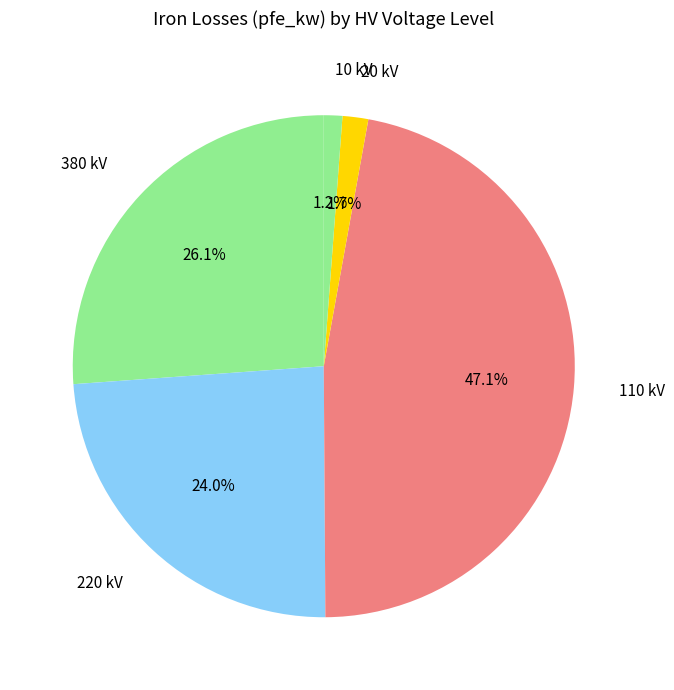

Between 380 kV and 220 kV, which is larger?

380 kV